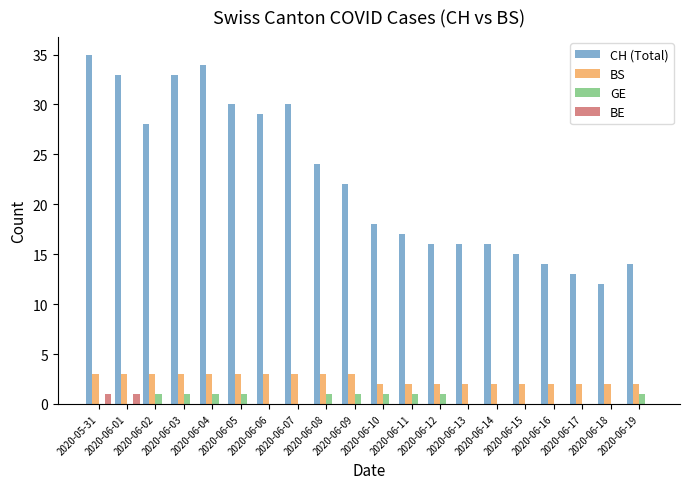

True or false: CH (Total) has a value of 58 at 2020-06-03.

False